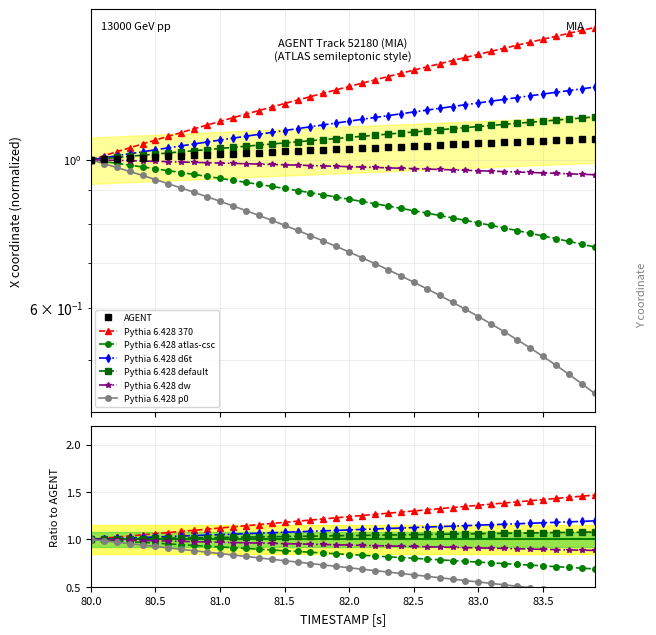

What is the sum of all X values?

41.5